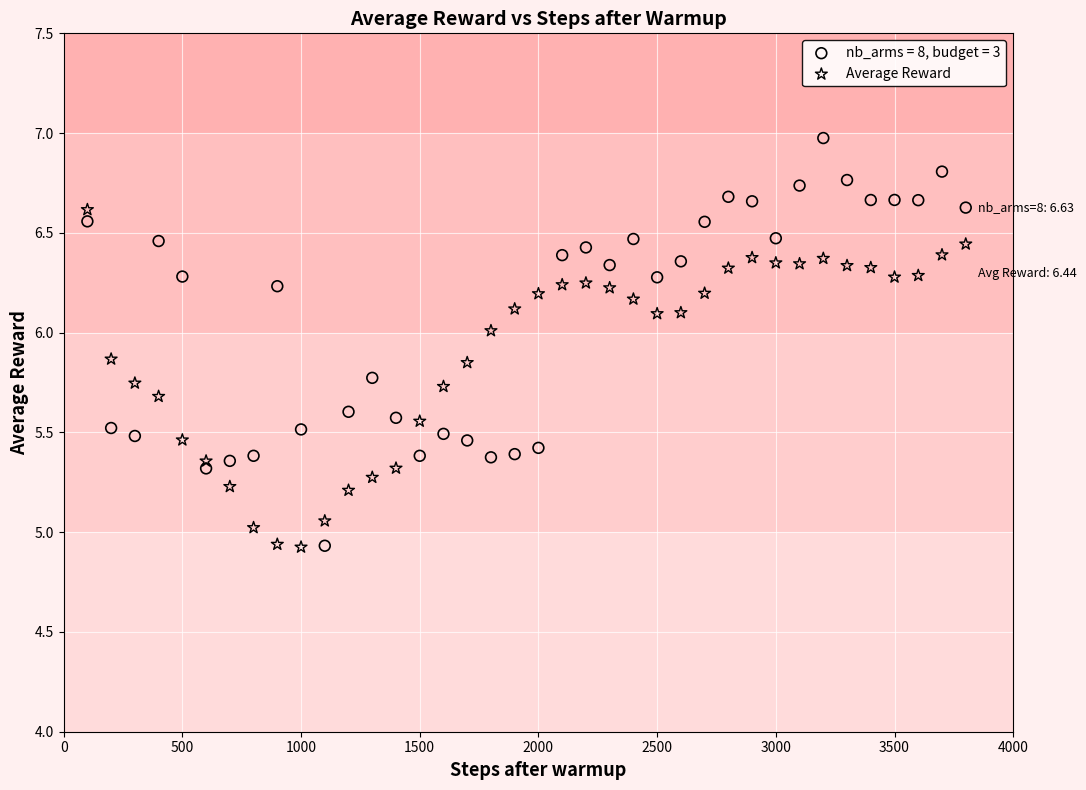

Which series has the largest Y range (max minus min)?

nb_arms = 8, budget = 3